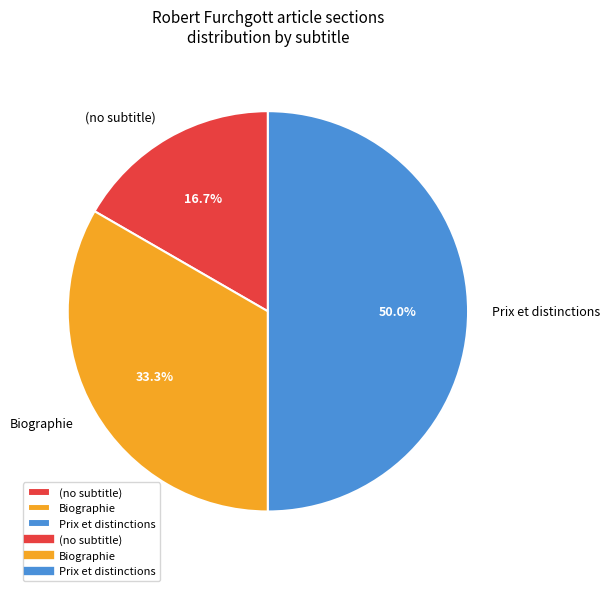

Count the number of slices in the pie.

3